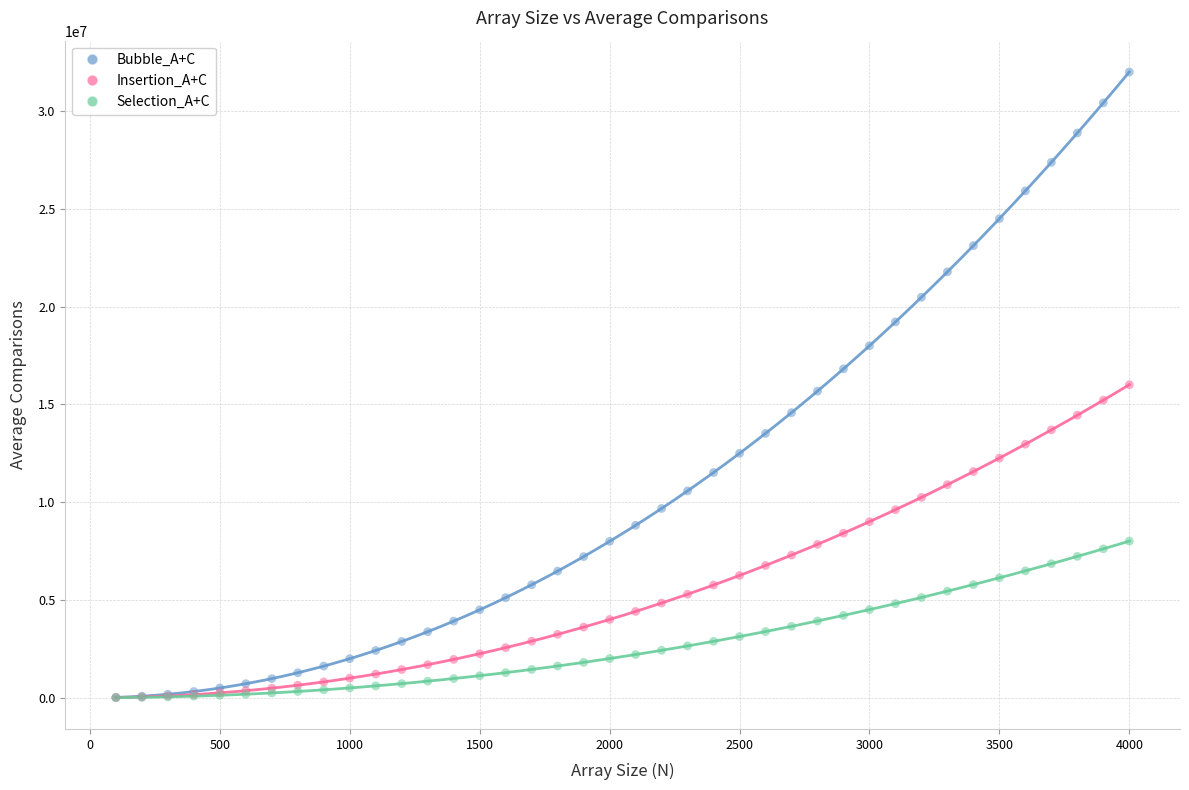

Which series reaches the maximum Y coordinate?

Bubble_A+C